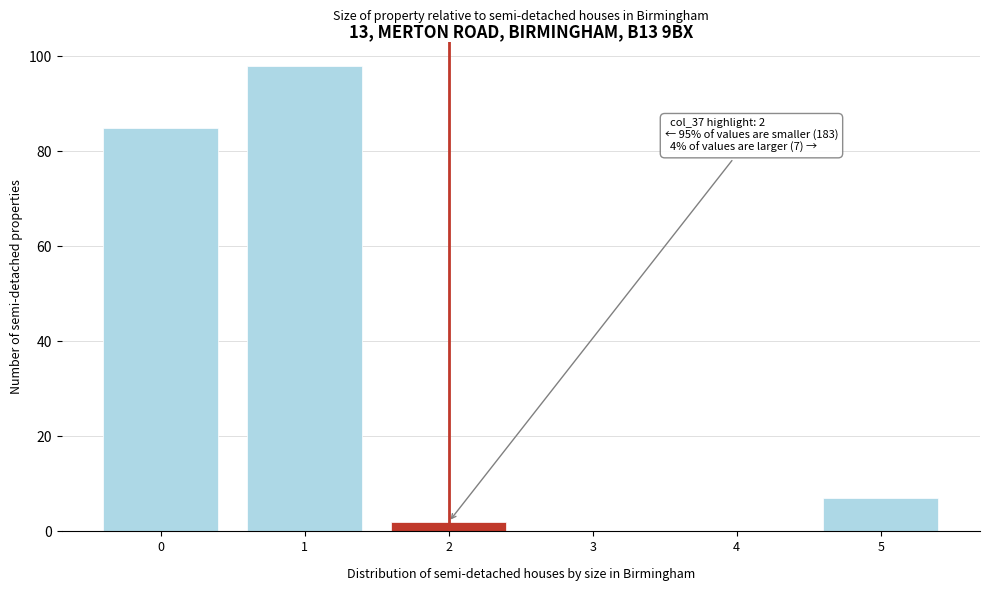

Reading right to left, what are all the values shown in this chart?

5=7	4=0	3=0	2=2	1=98	0=85